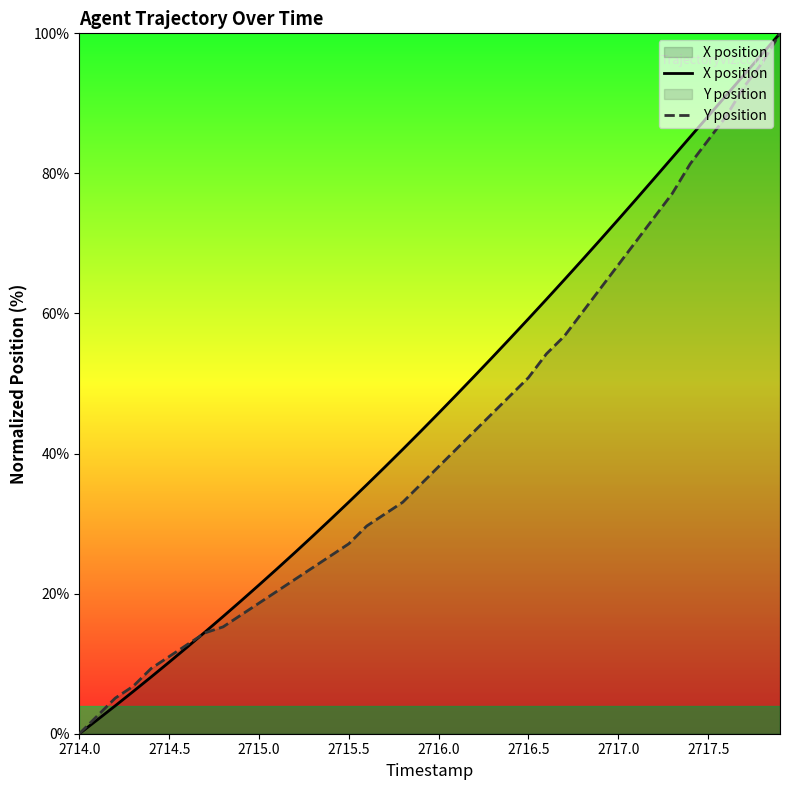

Rank the series by their average value, from lowest to highest.

Y position, X position